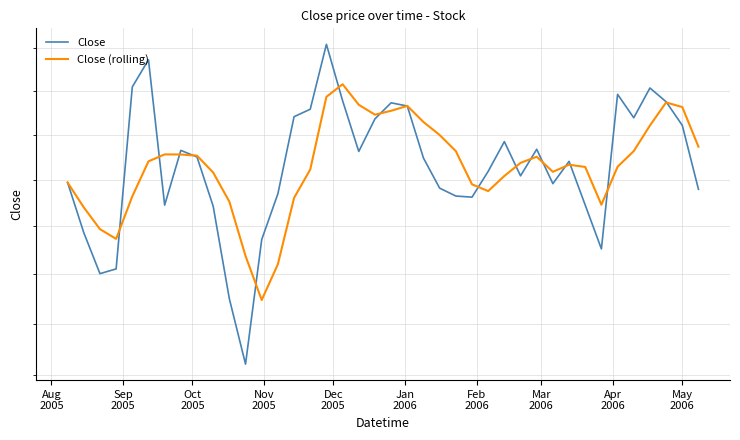

How many values in the Close (rolling) series exceed 34?

27